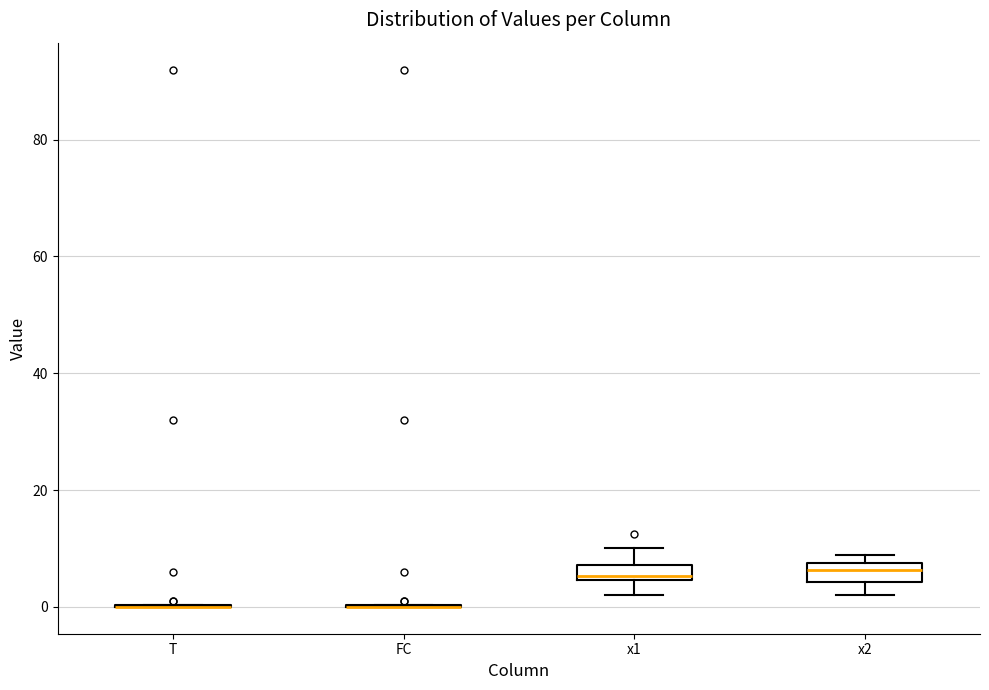

Where does the median line of the box for x2 sit on the y-axis? The values are not printed on the chart, so give them approximately, as read against the axis.

6